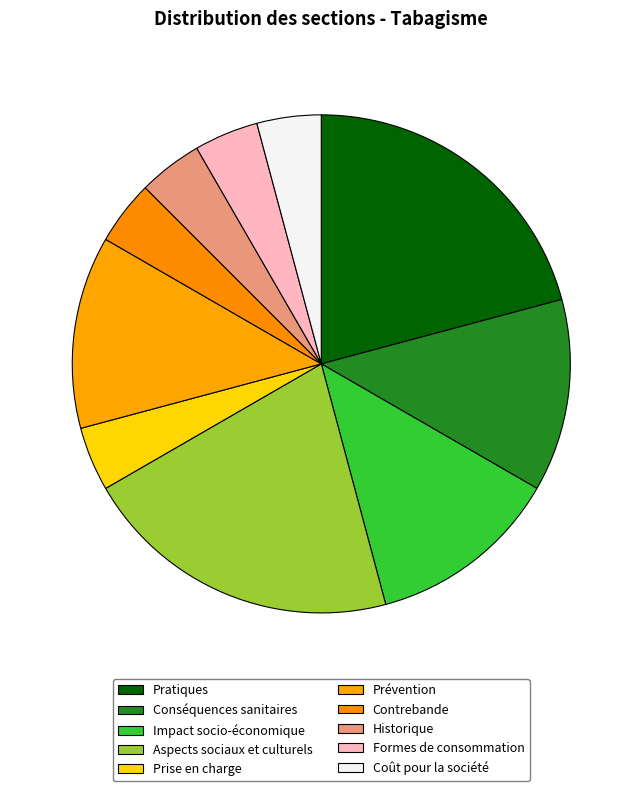

What is the ratio of the value at Pratiques to the value at Aspects sociaux et culturels?

1.0